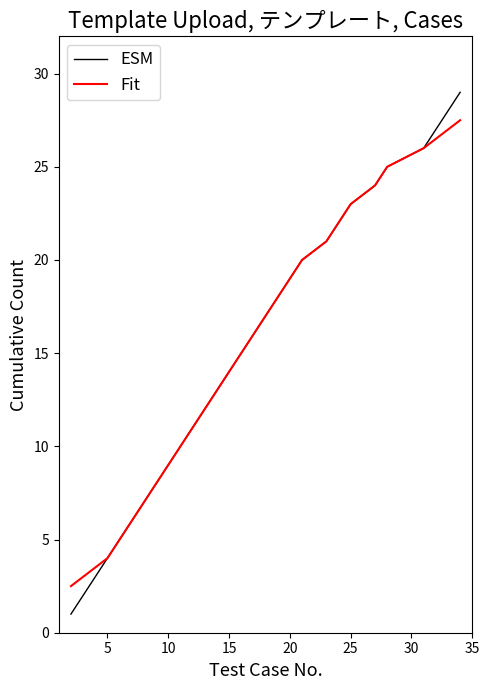

Rank the series by their maximum value, from lowest to highest.

Fit, ESM